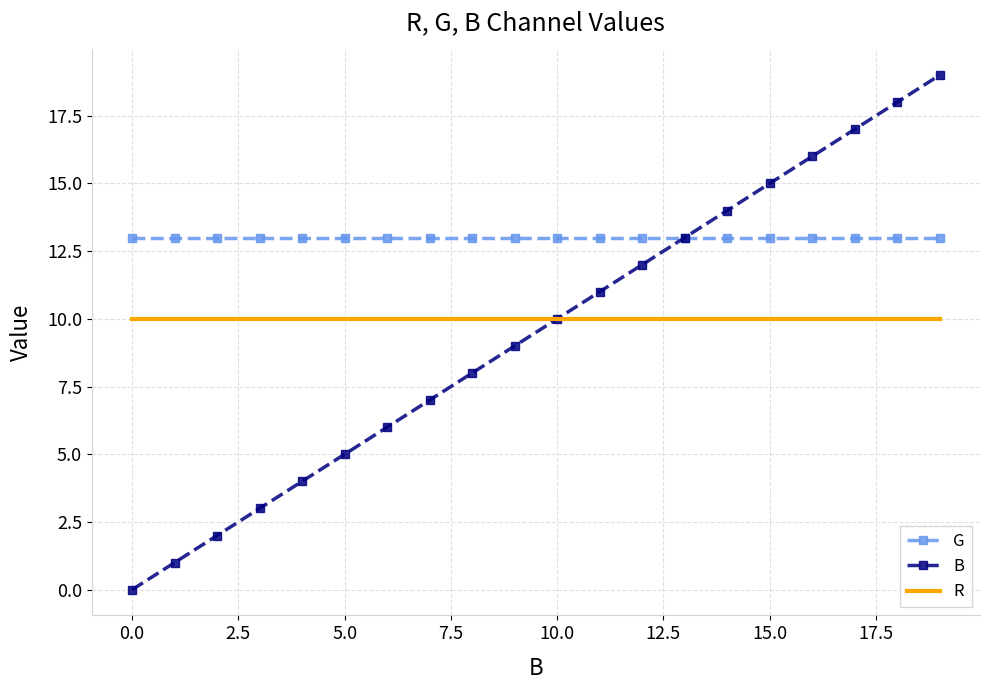

Which series has the largest total across all categories?

G